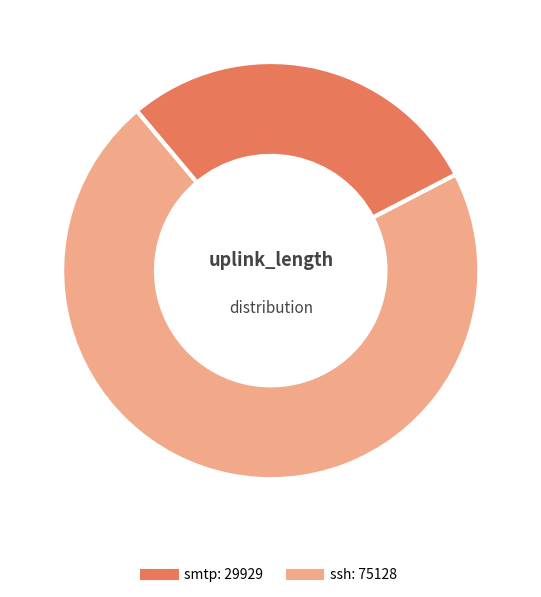

Rank the categories by value from lowest to highest.

smtp, ssh